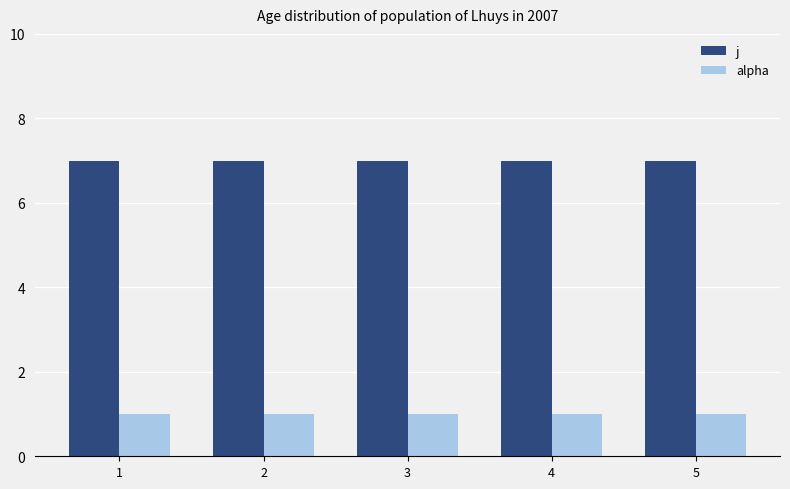

What are all the series names shown in the legend?

j, alpha